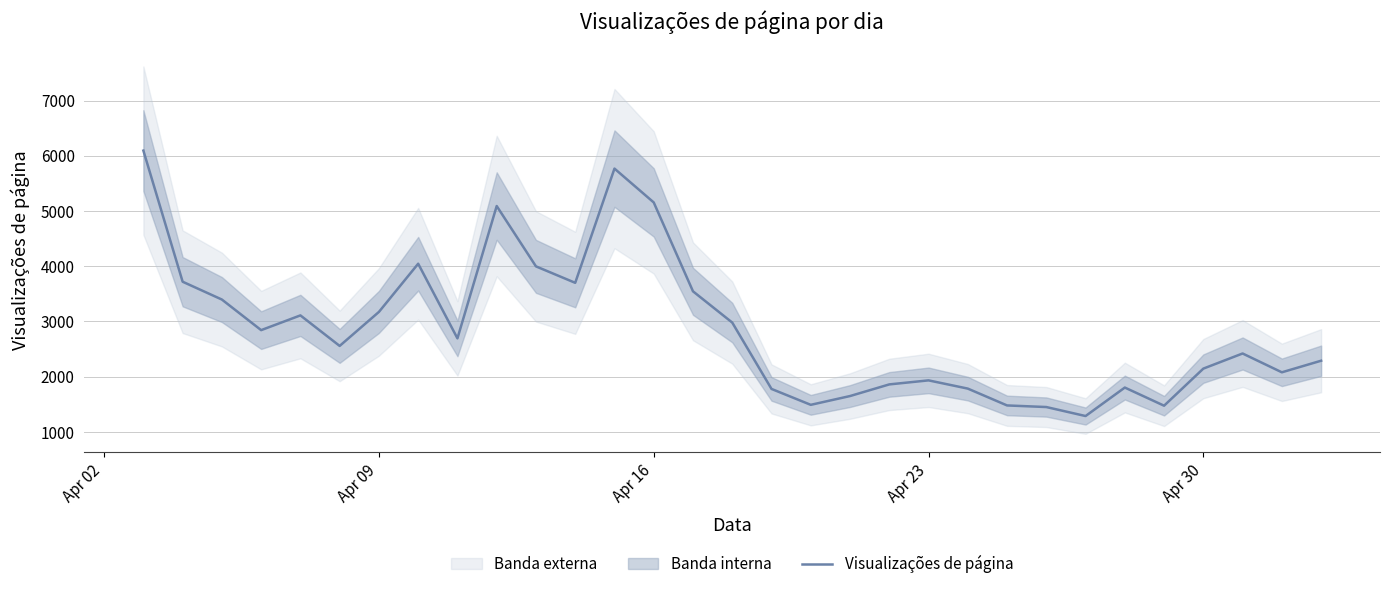

How many interior local valleys (lower than both neighbors) does the data have?

8